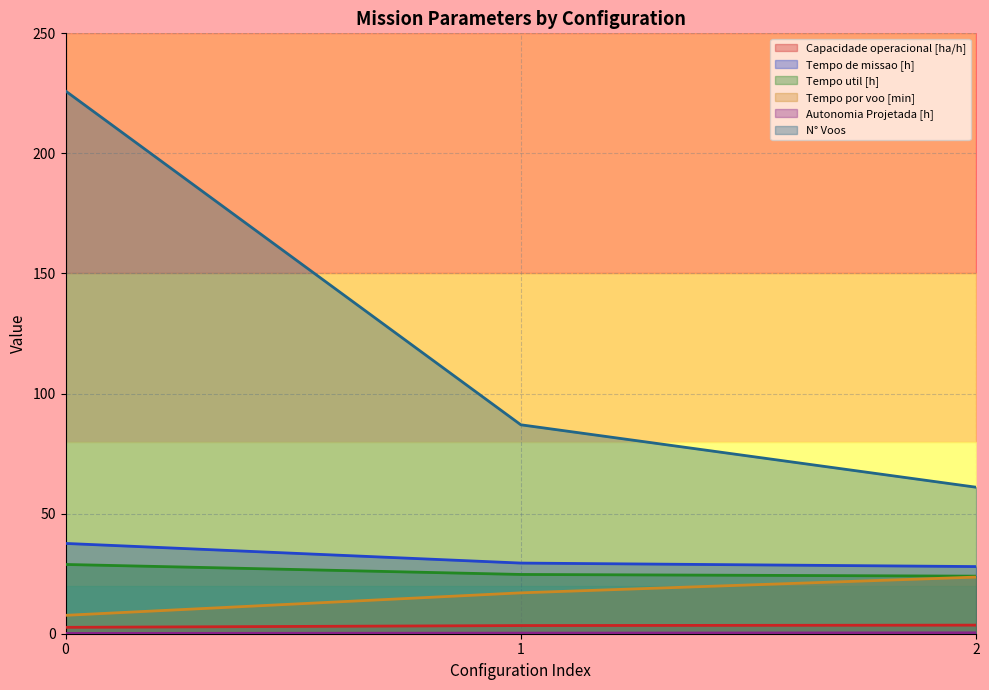

Reading left to right, what are all the values shown in this chart?

Capacidade operacional [ha/h]: 2.7	3.4	3.6
Tempo de missao [h]: 37.6	29.4	28.0
Tempo util [h]: 28.8	24.7	24.0
Tempo por voo [min]: 7.7	17.0	23.6
Autonomia Projetada [h]: 0.1	0.2	0.4
N° Voos: 226.0	87.0	61.0